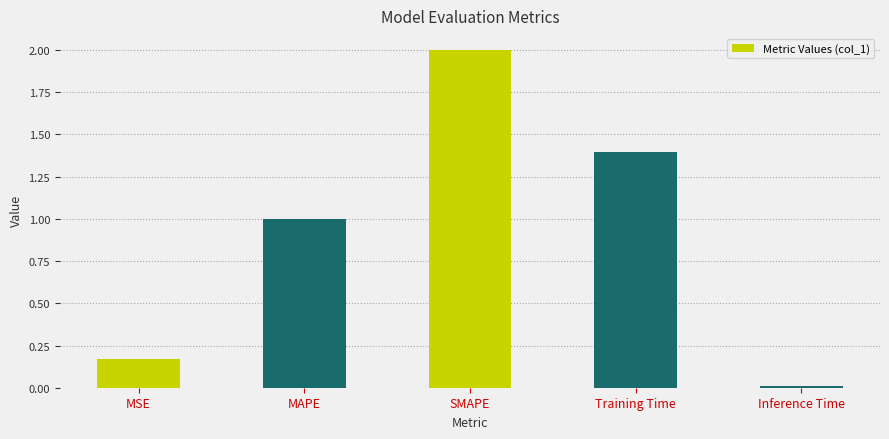

What is the change in value from Training Time to Inference Time?

-1.4